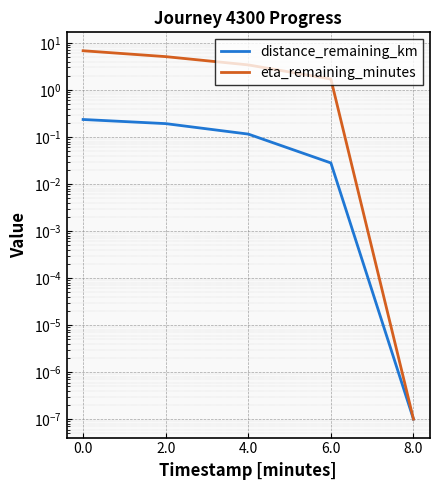

What is the label of the 2nd point from the right?

6.0